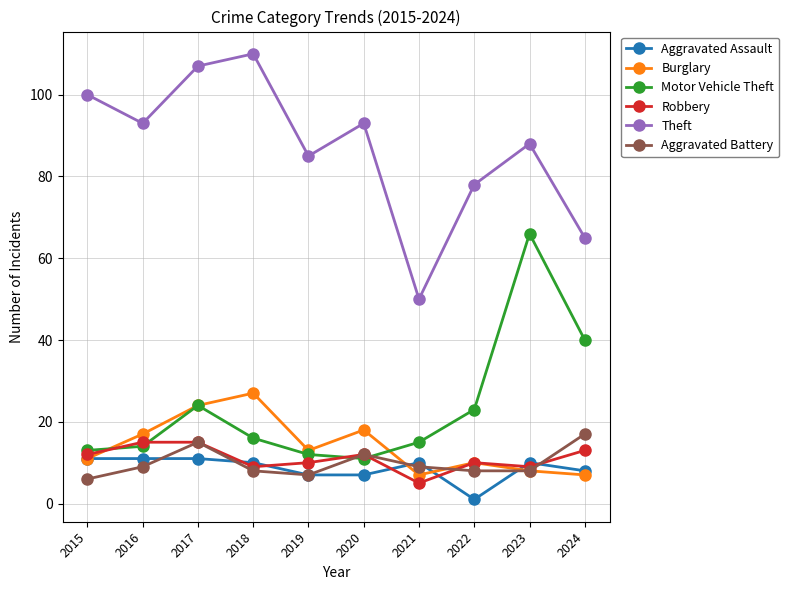

What is the spread (max minus min) of values at 2022?

77